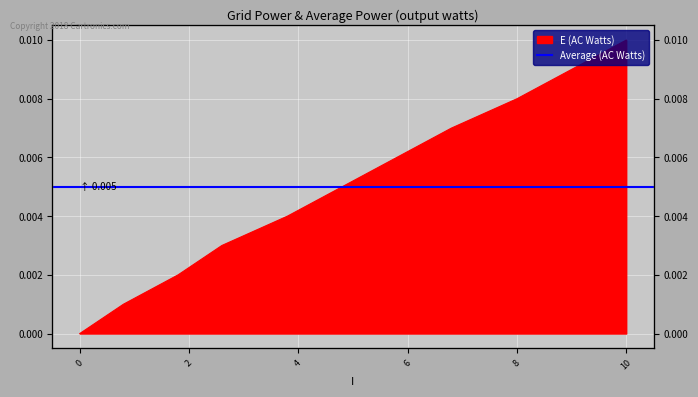

Between 8 and 5.8, which is larger?

8